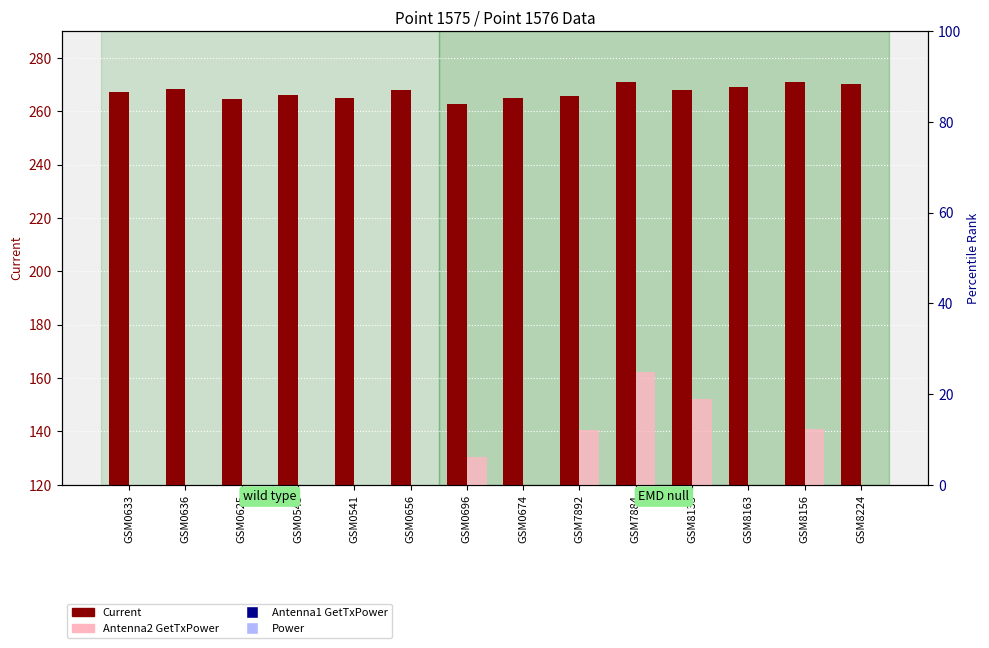

Which series has the largest total across all categories?

Current